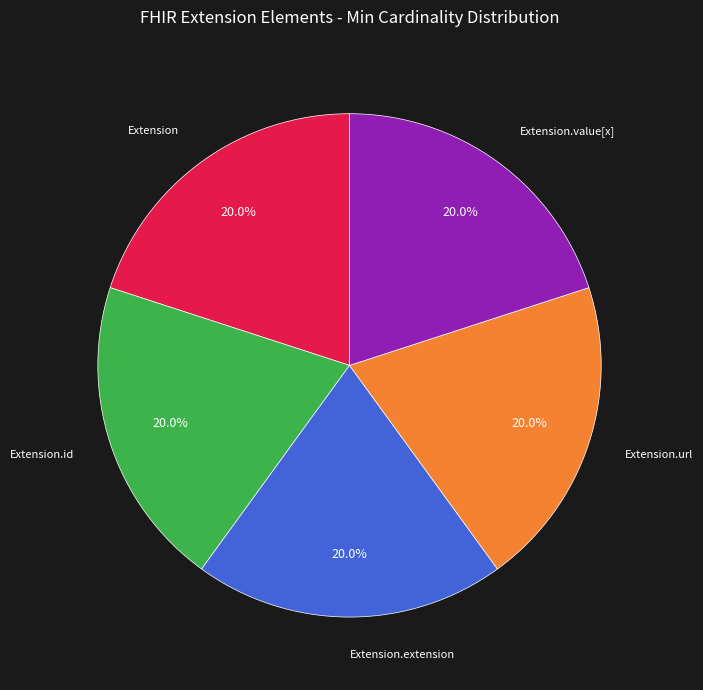

Does any single category account for the majority?

No